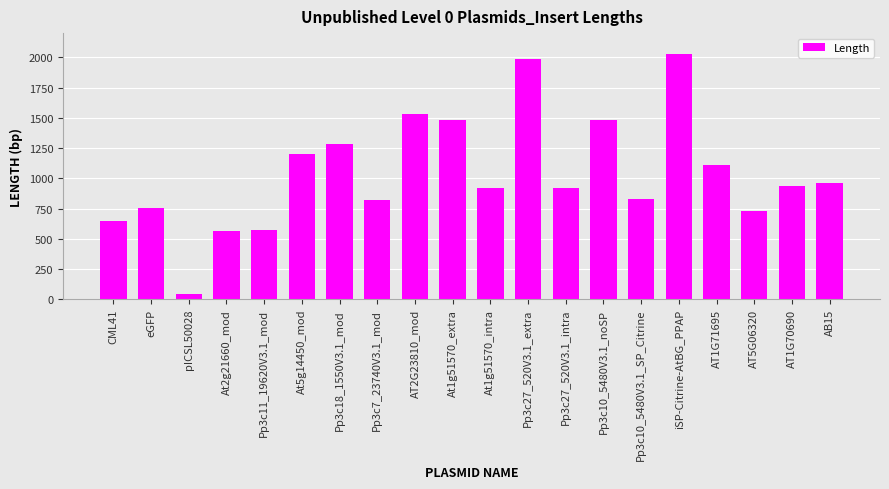

At which category does the chart reach its minimum across all series?

pICSL50028